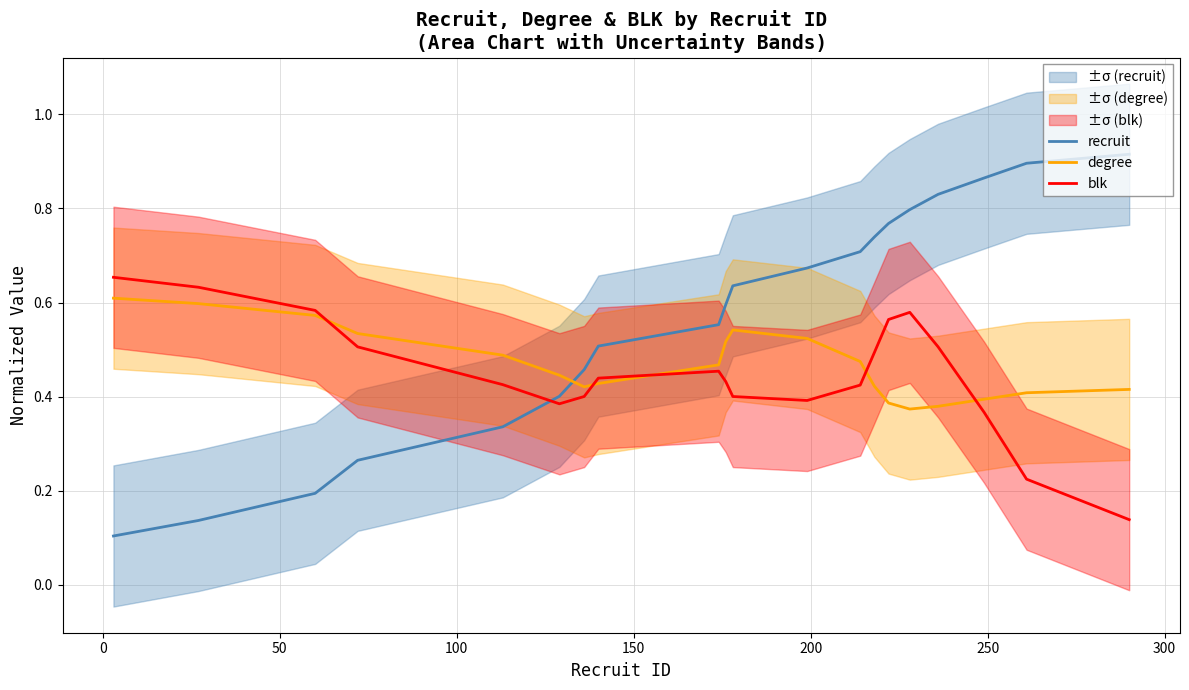

How many times do degree and recruit cross each other?

1